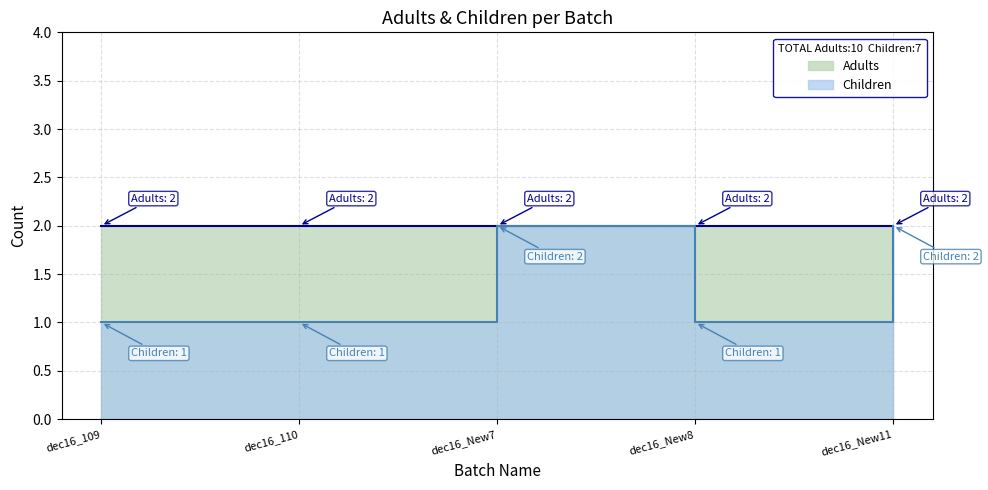

Which category has the highest value across all series?

dec16_New7